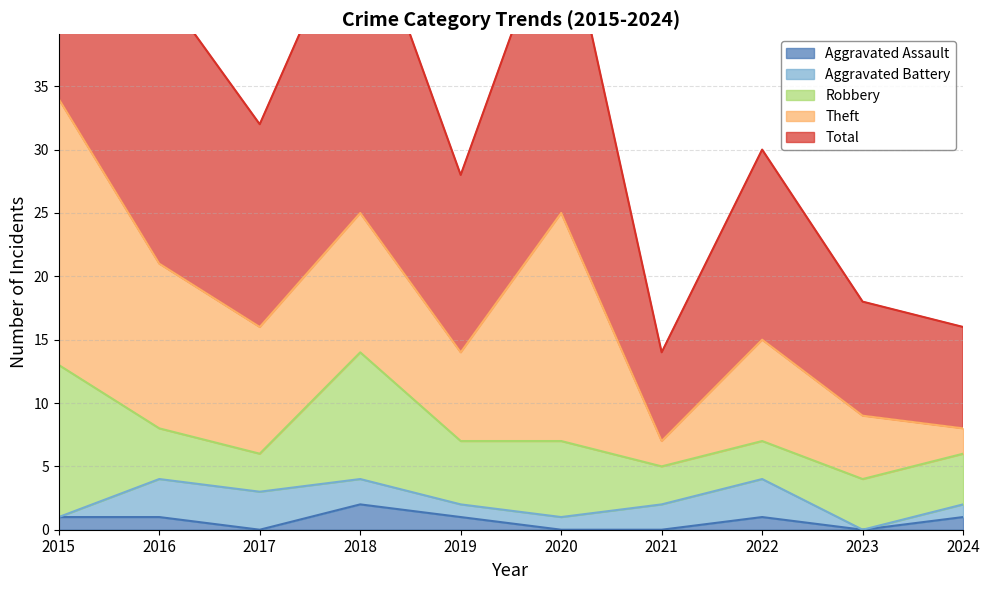

Is the value of Robbery at 2015 greater than the value of Aggravated Battery at 2024?

Yes